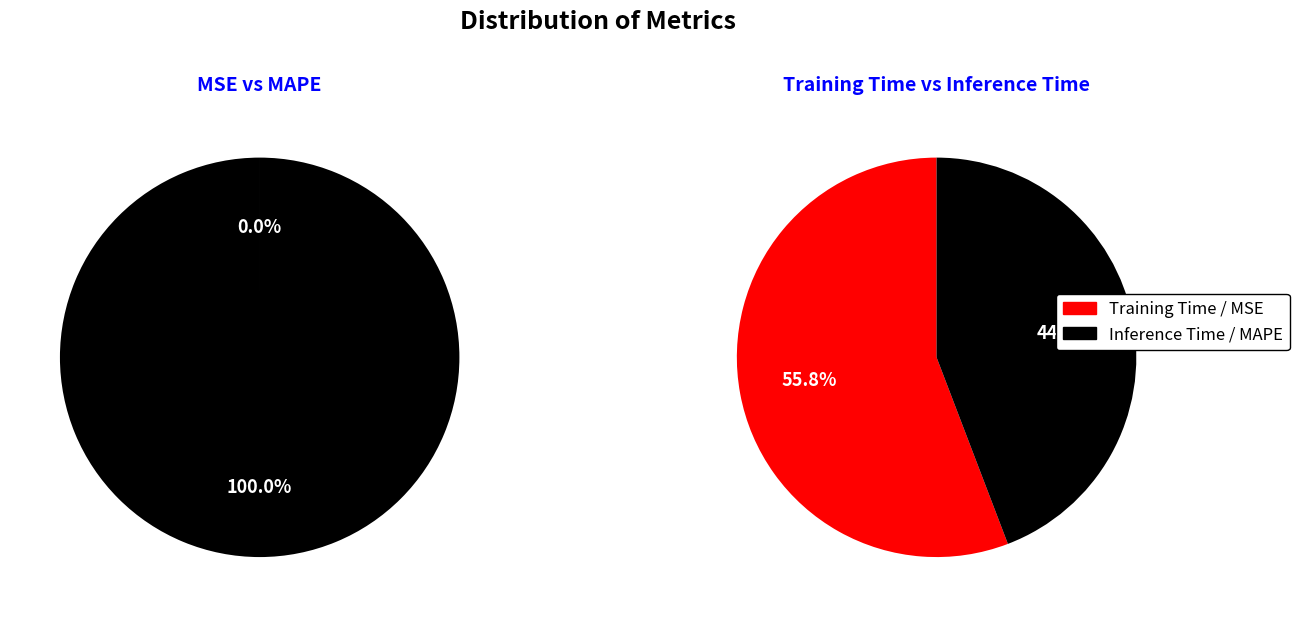

How many segments does this pie chart have?

4